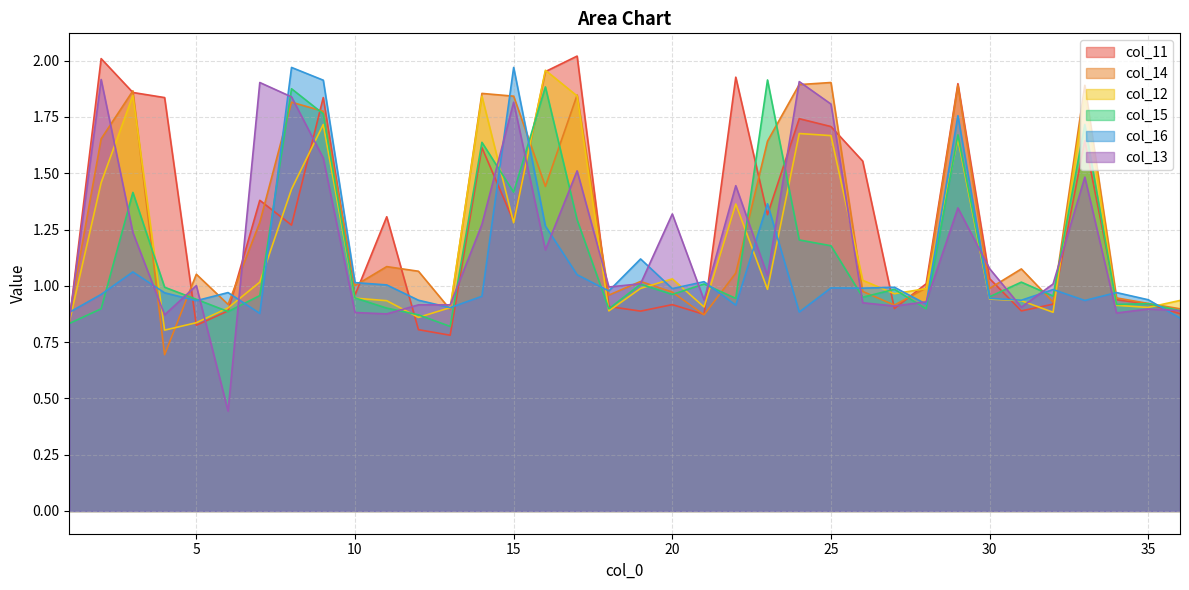

What is the difference between the maximum and second lowest values in the col_12 series?

1.1